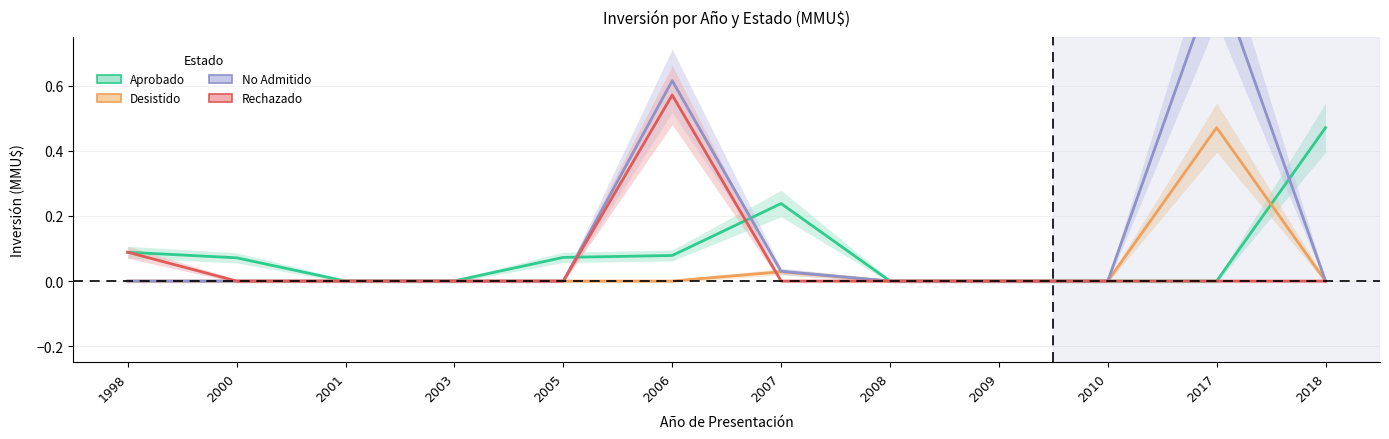

What is the maximum value for Desistido?

0.5